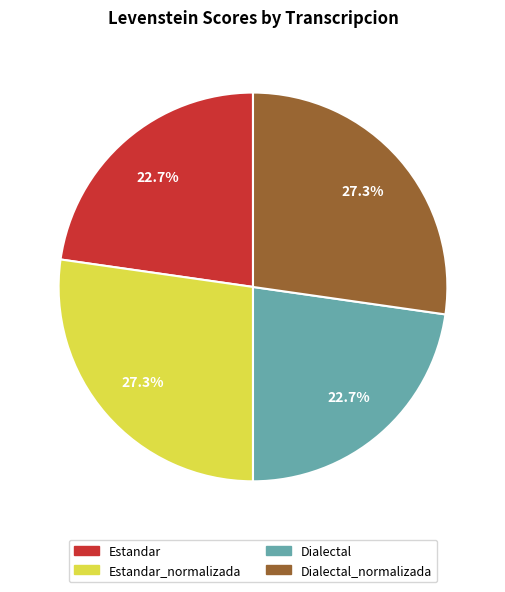

Does any single category account for the majority?

No